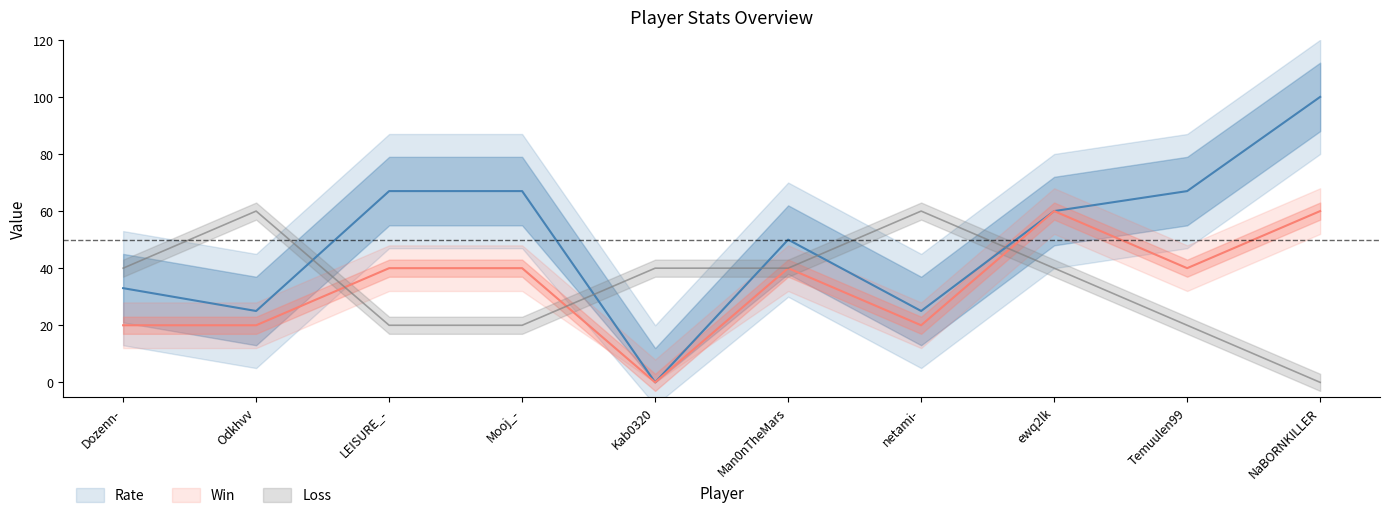

The value of Win at ewq2lk is 29. True or false?

False